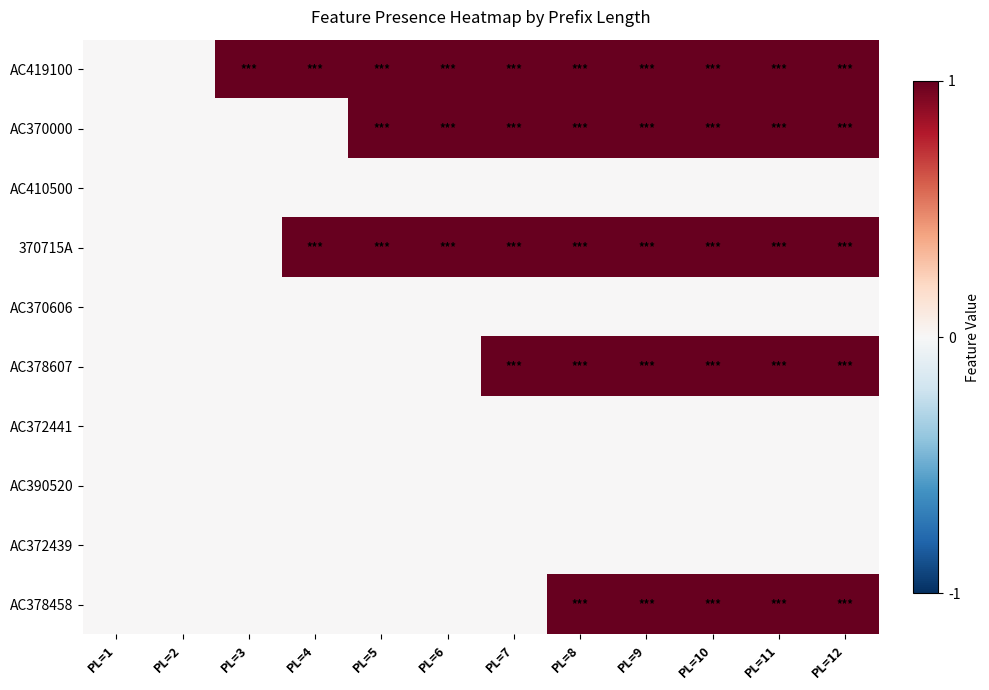

Which category has the highest value across all series?

PL=3